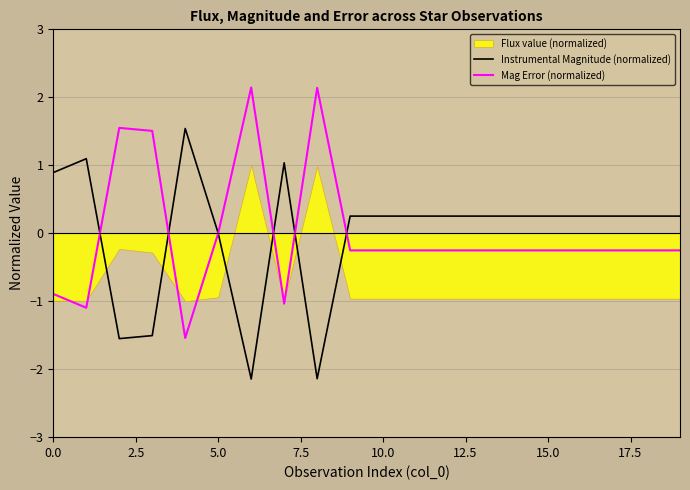

Is the value of Mag Error (normalized) at 13 greater than the value of Instrumental Magnitude (normalized) at 17?

No